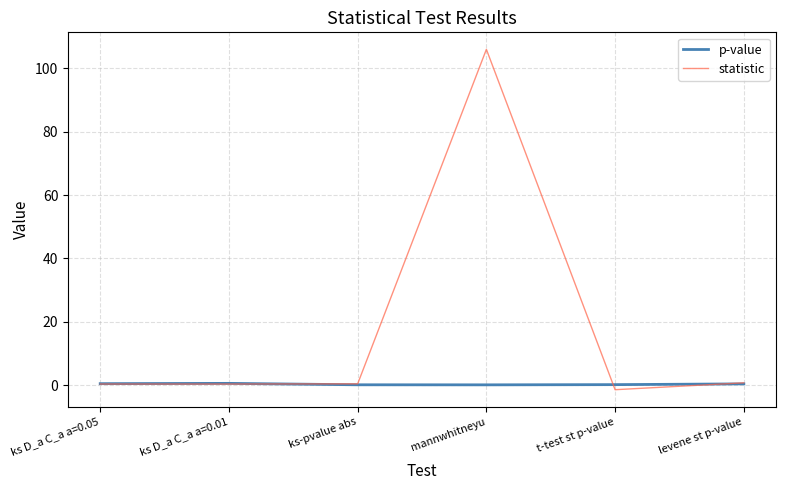

Which series has the widest spread of values?

statistic